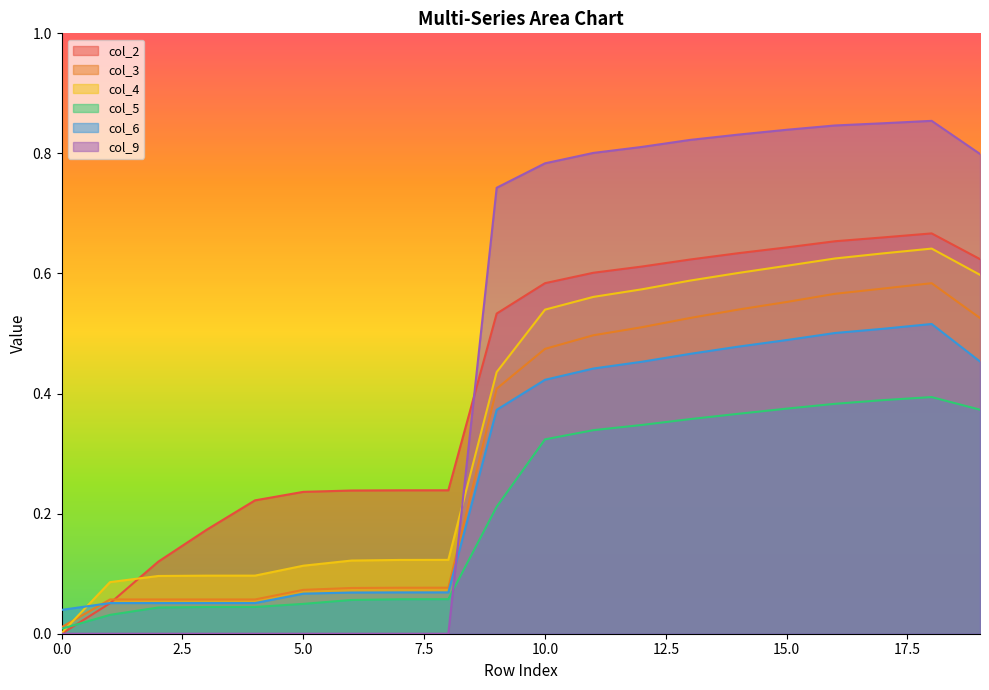

At 1, list the series in order from smallest to largest.

col_9, col_5, col_2, col_6, col_3, col_4